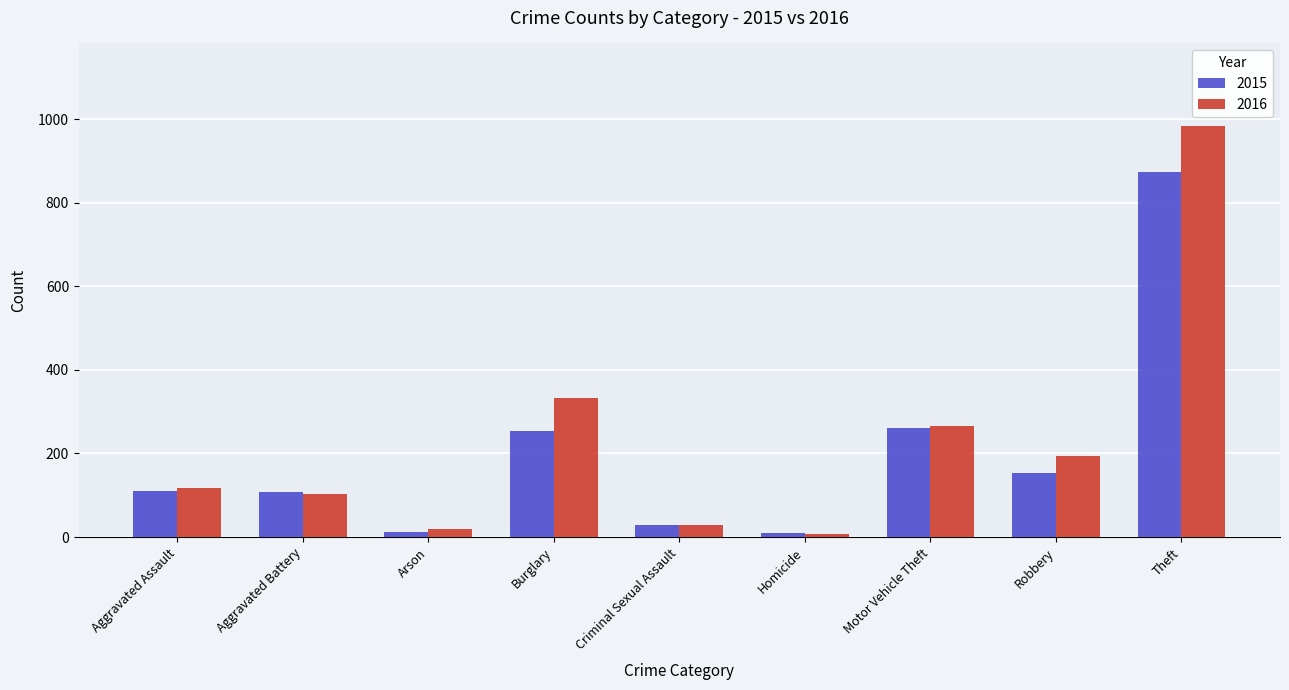

What are all the series names shown in the legend?

2015, 2016